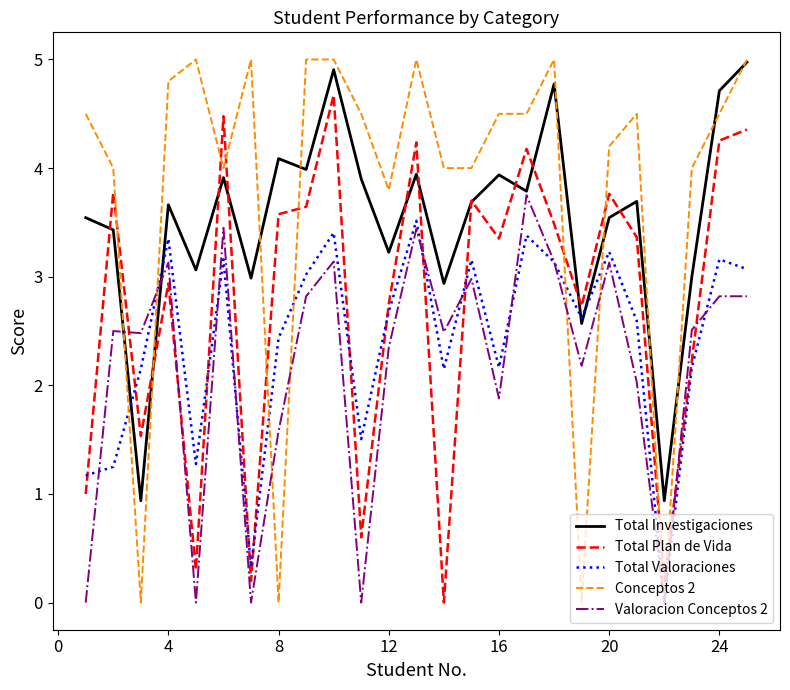

Which series has the widest spread of values?

Conceptos 2